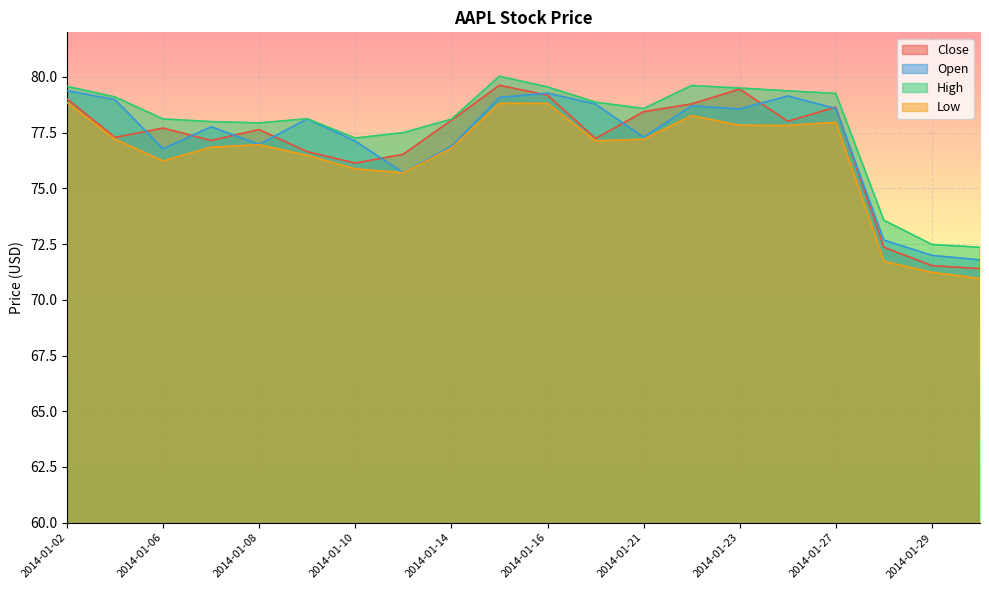

True or false: Close has a value of 79.6 at 2014-01-15.

True